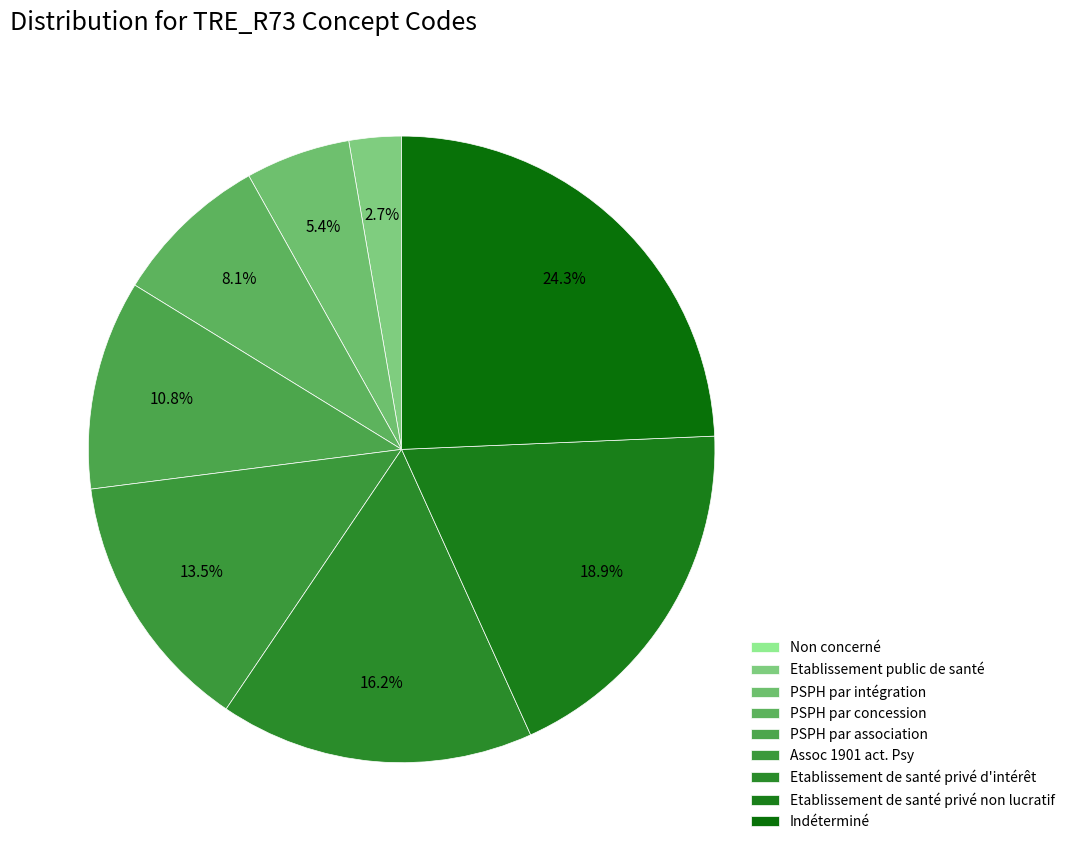

Count the number of slices in the pie.

9